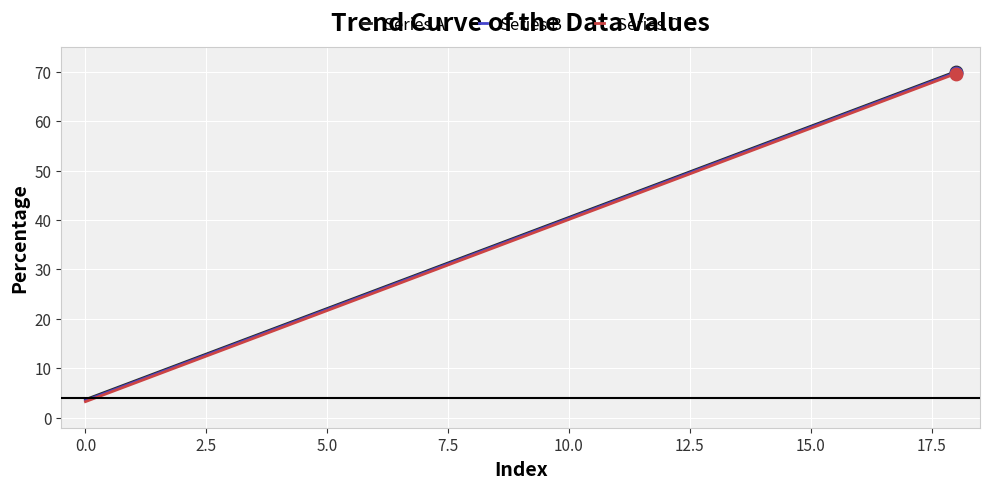

At how many categories does at least one series exceed 29?

12